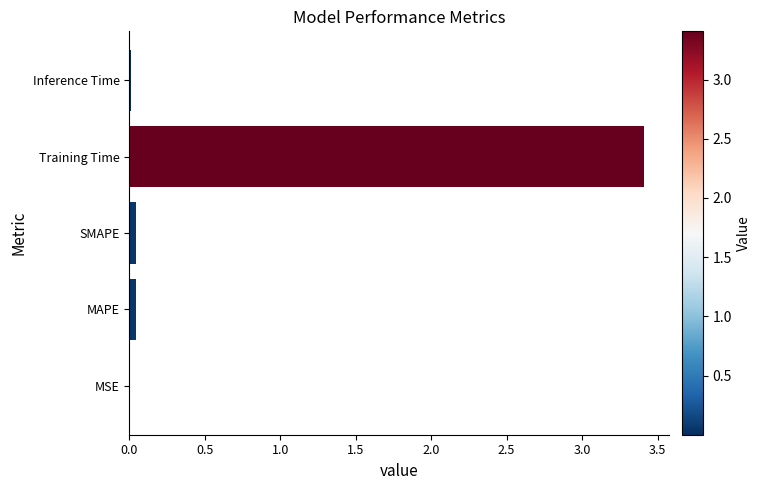

What is the sum of all values?

3.5